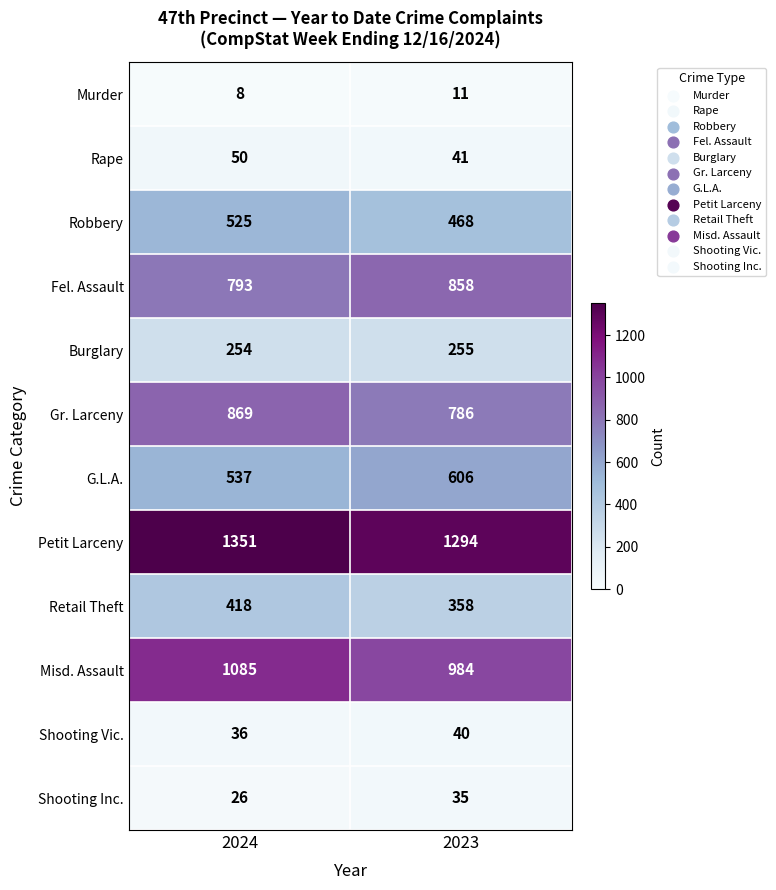

Which series has the widest spread of values?

Misd. Assault